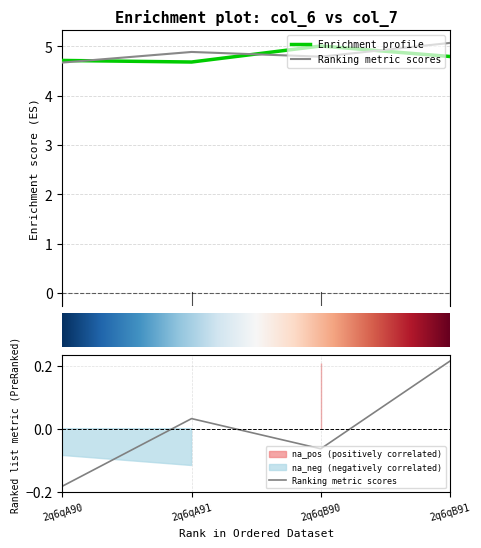

What is the value of the col_6 point at the 2nd from the left?

4.7